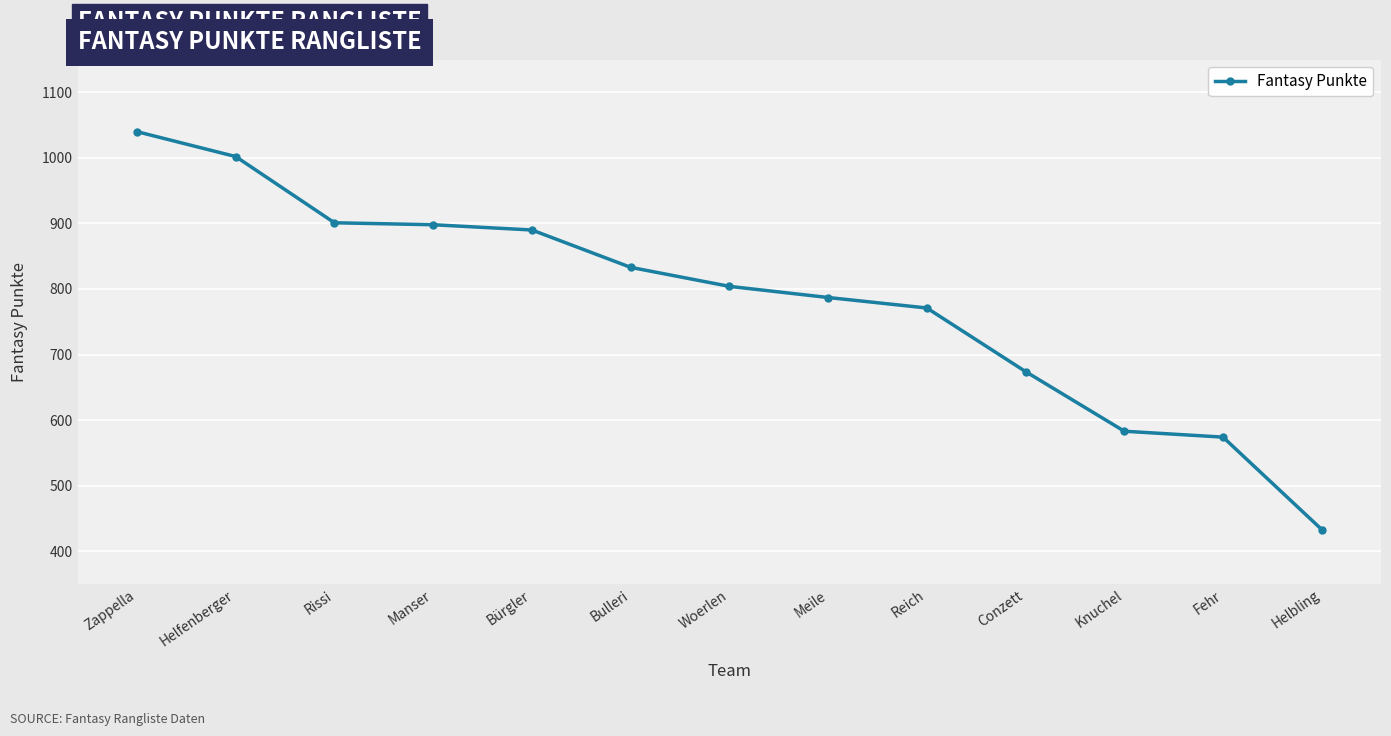

Where is the data nearest to the value 736?

Reich